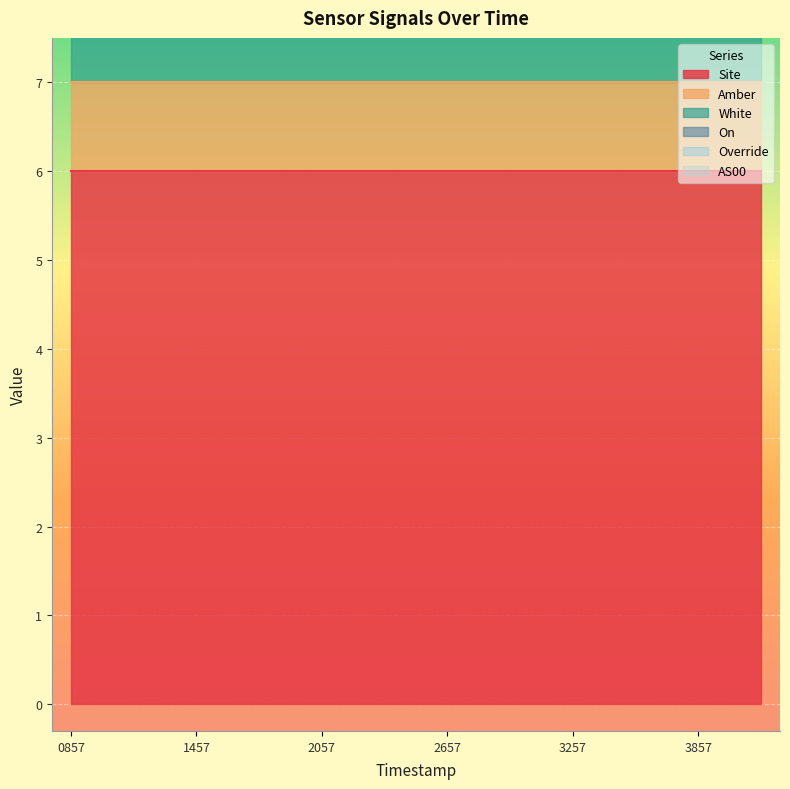

What is the approximate value of Site at 1699930857?

6